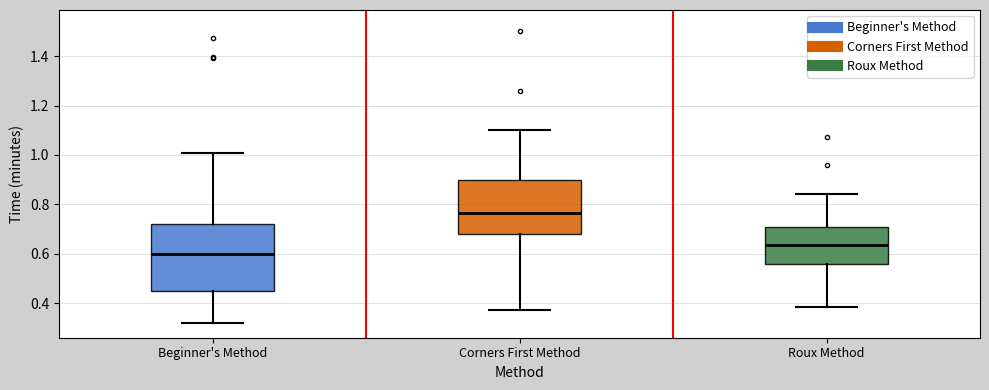

Comparing the boxes themselves (not the whiskers), which one is the tallest?

Beginner's Method